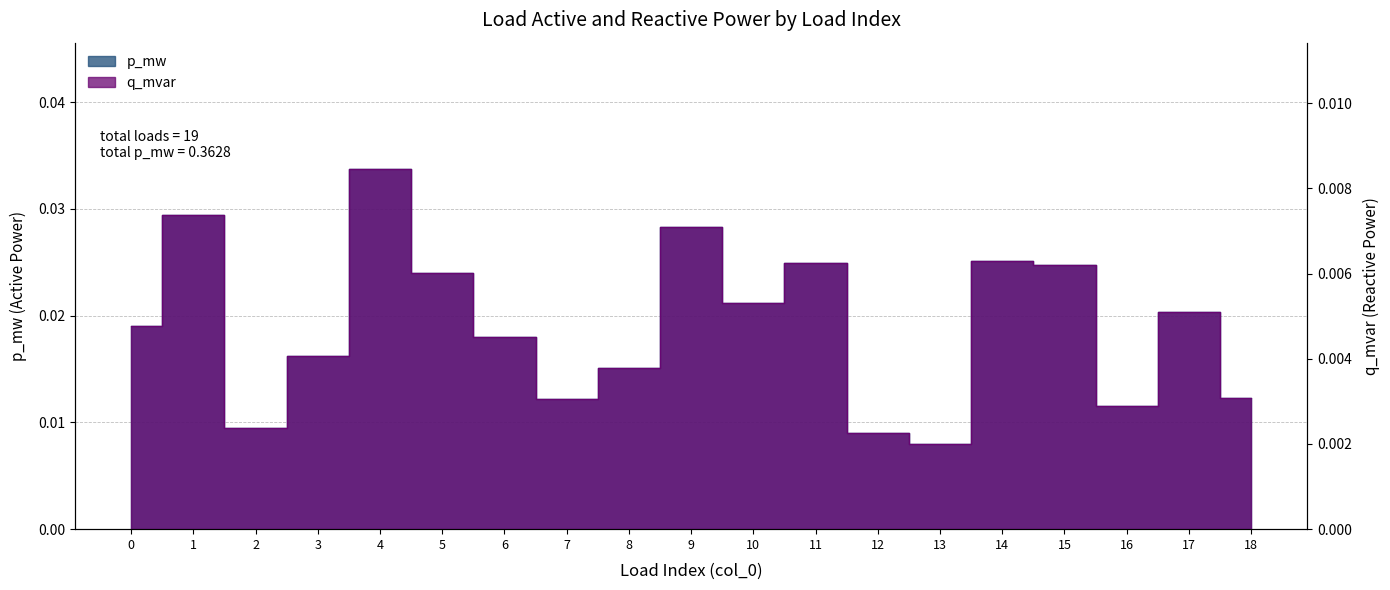

How many distinct data groups are displayed?

2